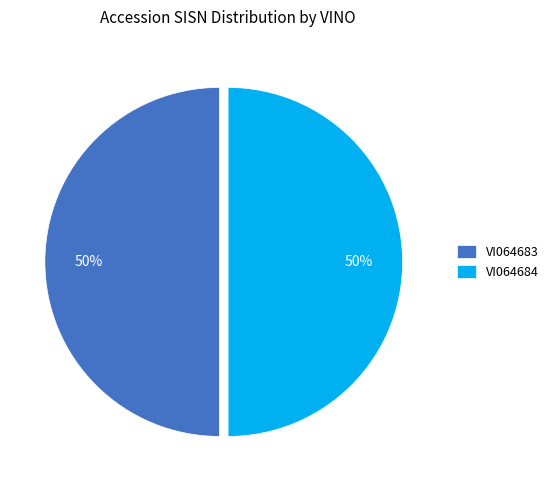

The VI064683 slice represents 37% of the pie. True or false?

False